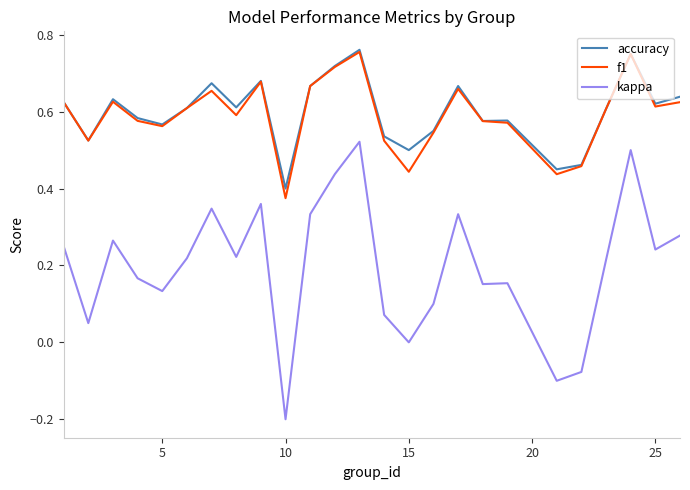

Which series has the largest range (max minus min)?

kappa